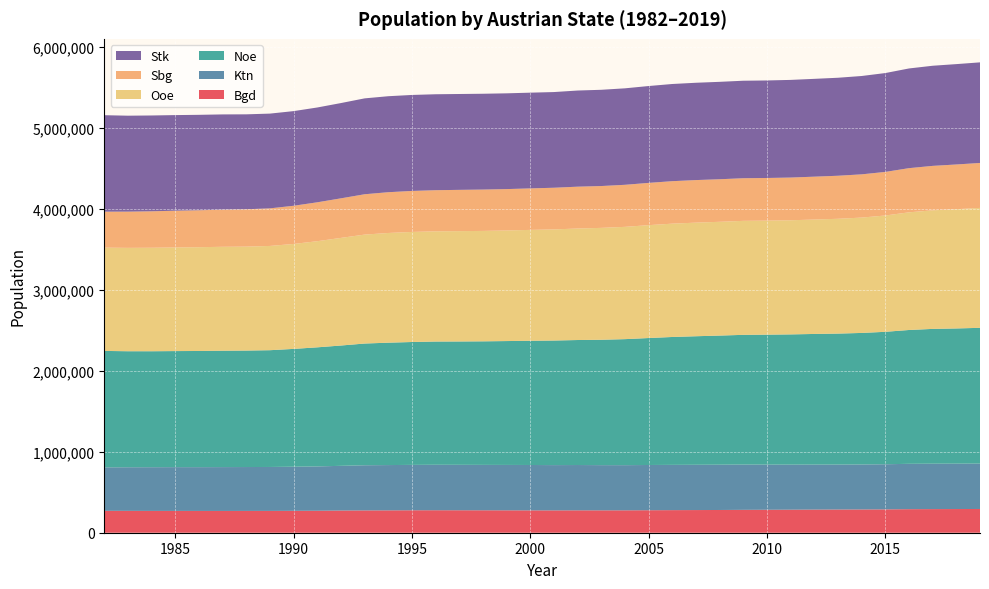

Reading left to right, extract all data points from this chart.

Bgd: 270727	270322	269629	269691	269362	269128	269473	269613	270670	271604	274259	275633	276300	277529	277843	277566	277210	276732	276226	275956	276673	276542	276792	278032	279127	280062	280977	282777	283697	284581	285782	286691	287416	288356	291011	291942	292675	293433
Ktn: 537047	538772	540010	540693	540847	541787	542291	542841	544983	547752	552345	558114	559735	560708	561845	561549	561012	560938	560696	559571	559933	558623	558026	558926	559277	559393	559715	559462	557998	556718	556027	555473	555881	557641	560482	561077	560898	560939
Noe: 1438696	1433617	1432903	1434192	1435570	1438207	1439192	1443026	1455968	1471624	1486756	1504072	1512388	1518489	1522804	1524239	1526848	1530745	1535083	1539416	1544667	1549269	1557291	1568949	1580501	1588567	1595503	1602958	1605897	1609474	1614455	1618592	1625485	1636778	1653691	1665753	1670668	1677542
Ooe: 1276309	1277225	1278779	1280699	1282404	1284125	1284374	1288271	1296826	1311277	1329858	1346059	1355548	1360051	1361888	1363368	1364332	1366578	1370035	1373134	1377802	1382532	1387488	1394726	1400287	1403663	1405762	1408619	1409253	1410222	1413866	1418498	1425422	1437251	1453948	1465045	1473576	1482095
Sbg: 444517	447689	450585	453819	456388	459201	461572	464512	471835	480766	488833	498611	503848	506626	508253	510023	510973	511233	512854	514851	517050	517084	519691	522369	524920	526048	525944	526699	526730	527886	529704	531898	534270	538575	545815	549263	552579	555221
Stk: 1192097	1185632	1184024	1181617	1179434	1176659	1173177	1170801	1169578	1171663	1177385	1184813	1186112	1186136	1185538	1184587	1184039	1183374	1182930	1182441	1188117	1189315	1192168	1196780	1200854	1202483	1203701	1204795	1205045	1206611	1208696	1210971	1215246	1221570	1232012	1237298	1240214	1243052